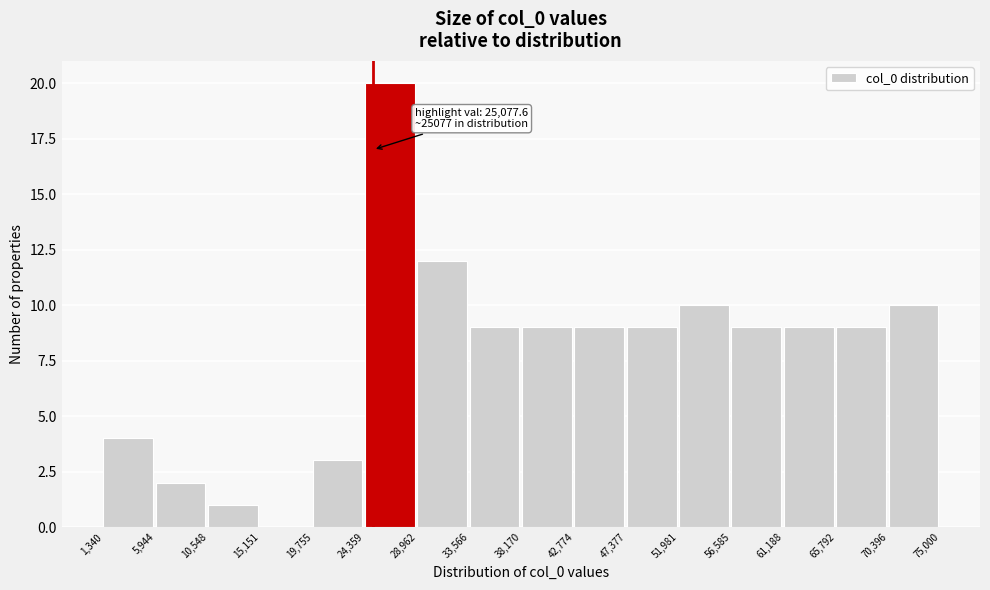

Which range on the x-axis has the tallest bar?

24,359 to 28,962